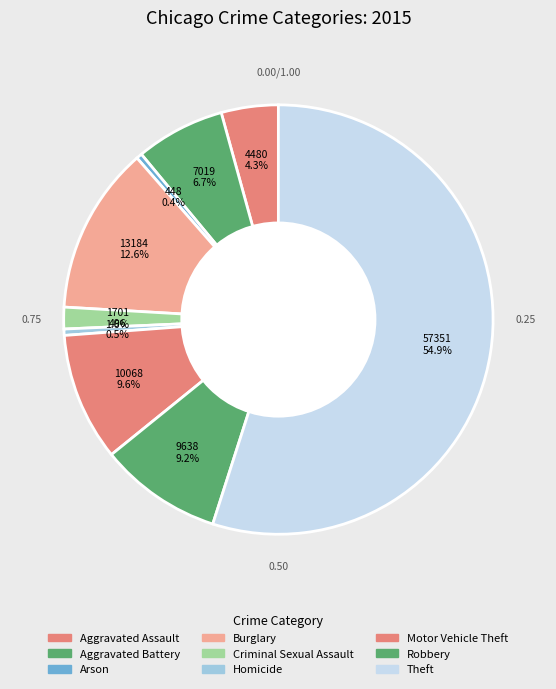

Which slice is the smallest?

Arson